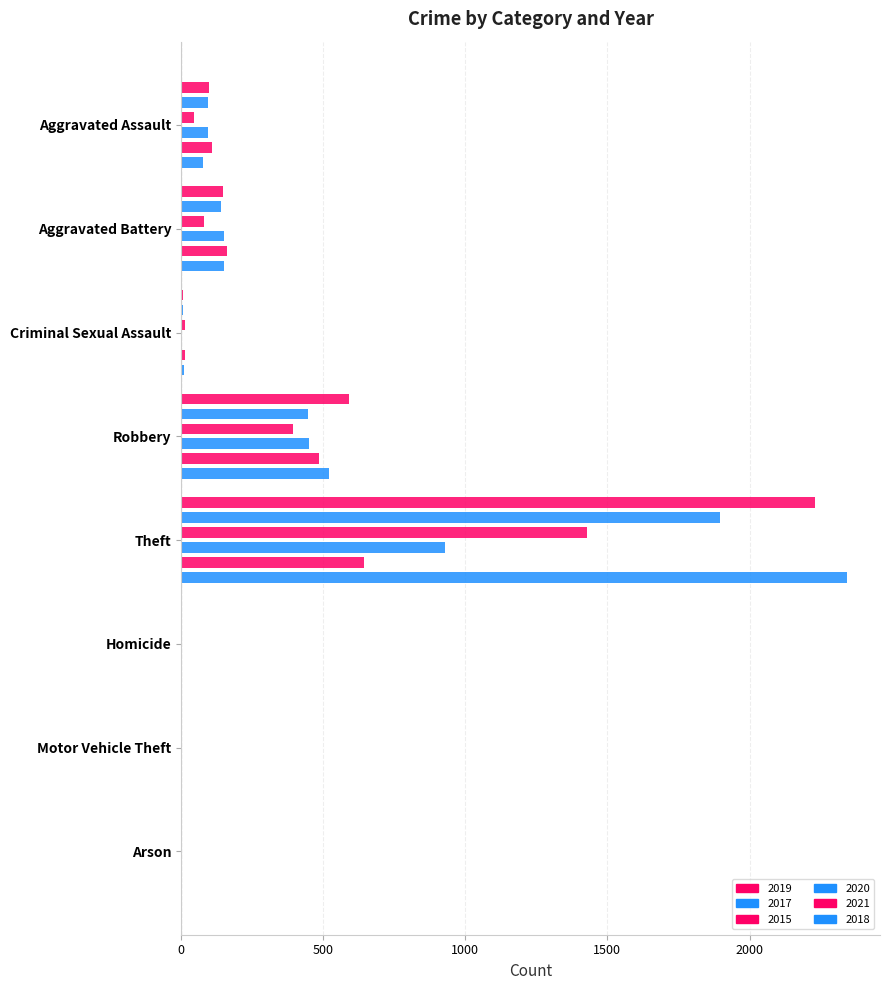

Reading right to left, list all the values displayed in this chart.

2019: 1	1	2	2230	591	8	148	98
2017: 0	2	1	1896	446	8	142	95
2015: 3	1	0	1429	395	12	82	46
2020: 1	3	3	930	450	3	150	94
2021: 2	2	4	642	484	14	163	110
2018: 1	1	1	2342	520	11	152	77